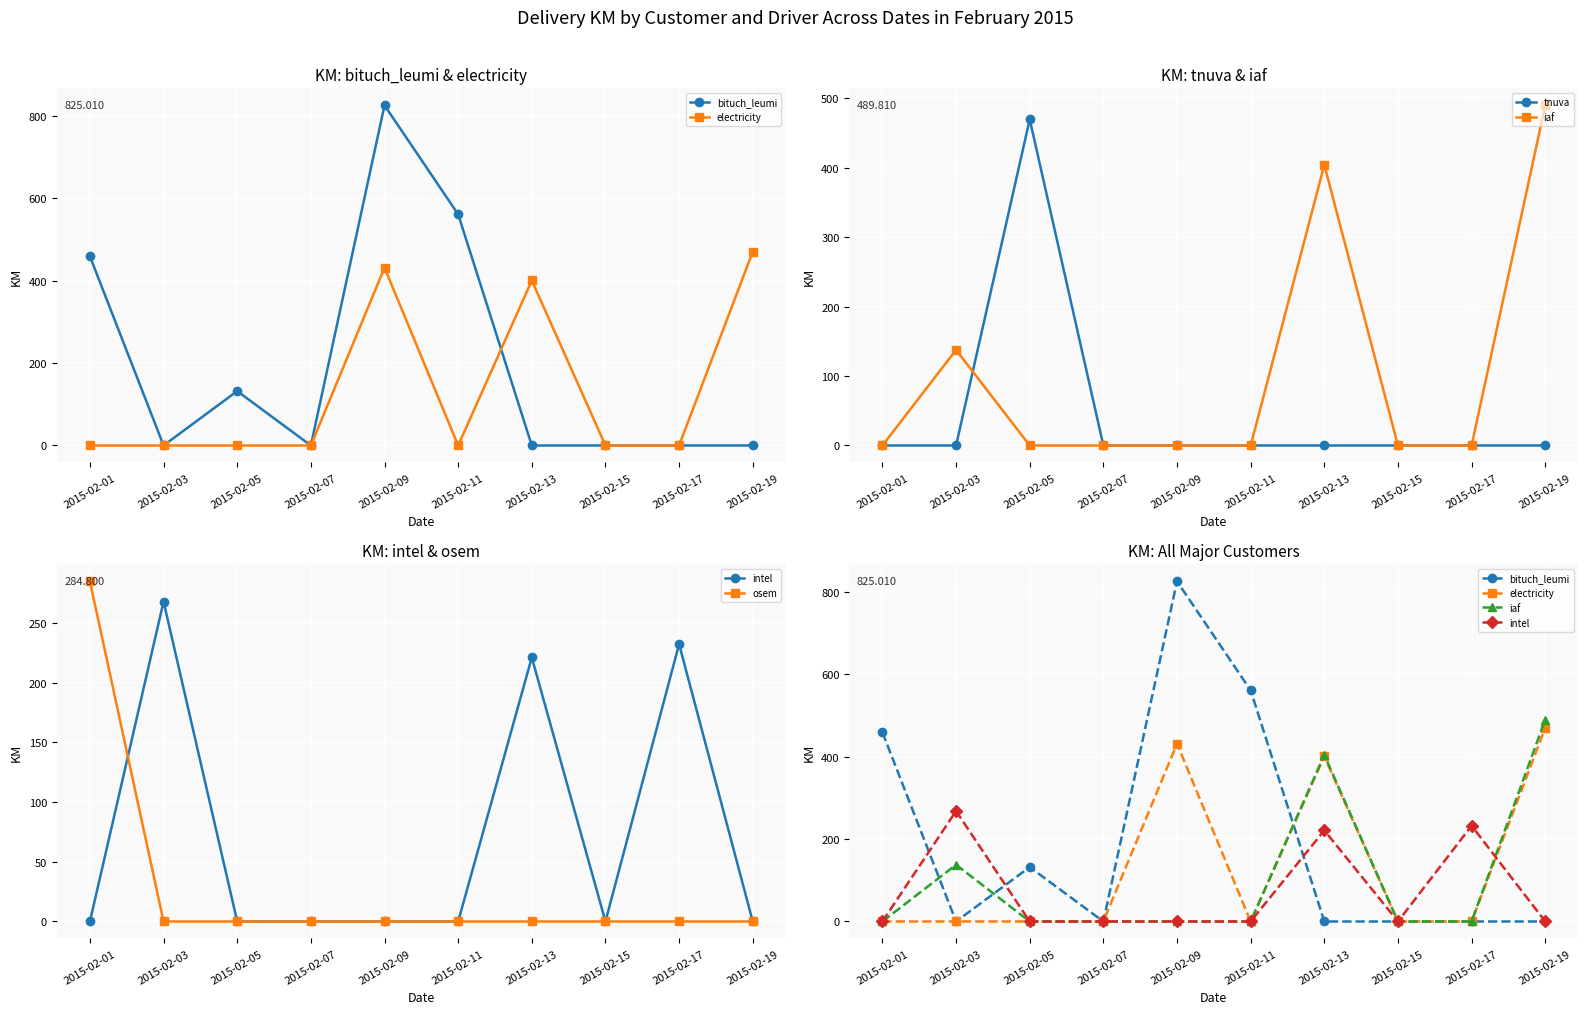

What is the value of the tnuva point at the 3rd from the left?

469.6